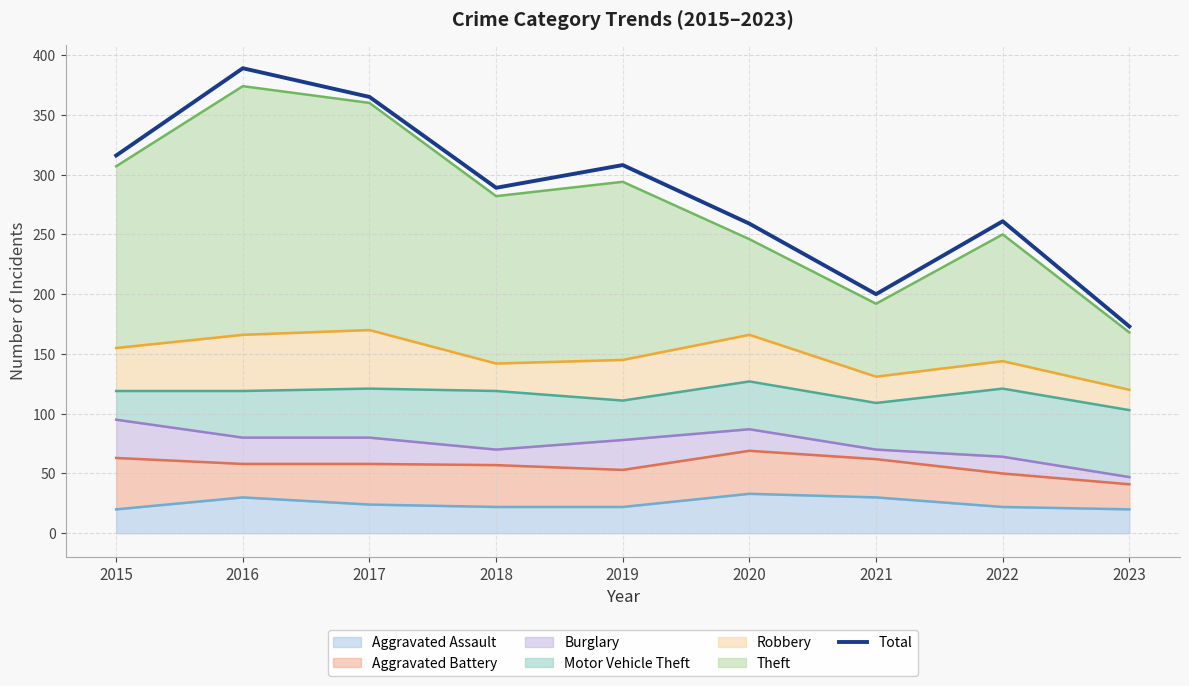

What is the ratio of the value at 2016 to the value at 2015?

1.2